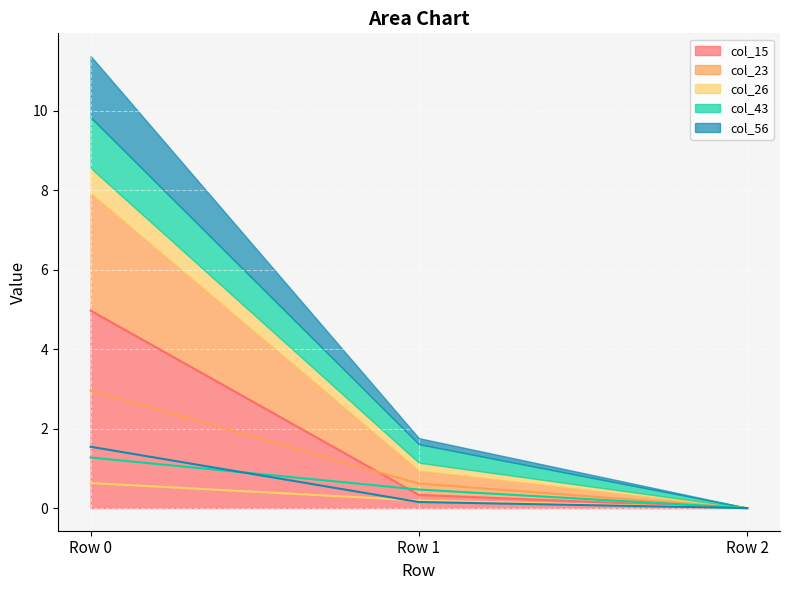

What are all the series names shown in the legend?

col_15, col_23, col_26, col_43, col_56